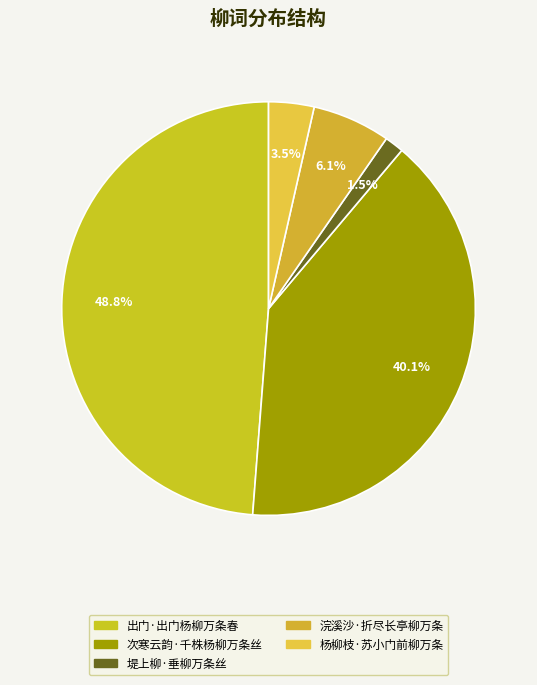

What percentage is NOT represented by 出门·出门杨柳万条春?

51.2%